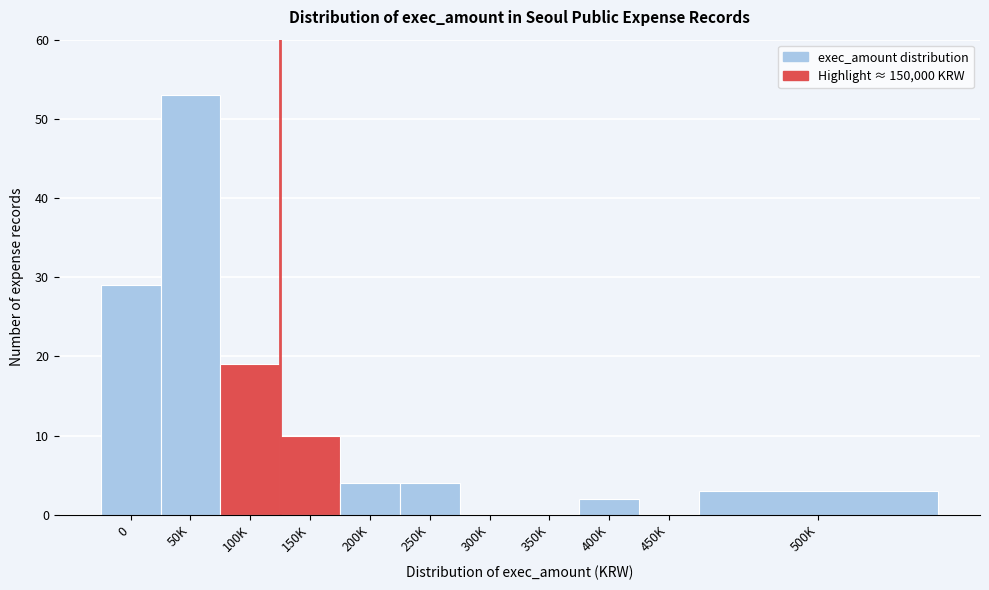

Reading left to right, list all the values displayed in this chart.

0=29	50K=53	100K=19	150K=10	200K=4	250K=4	300K=0	350K=0	400K=2	450K=0	500K=3